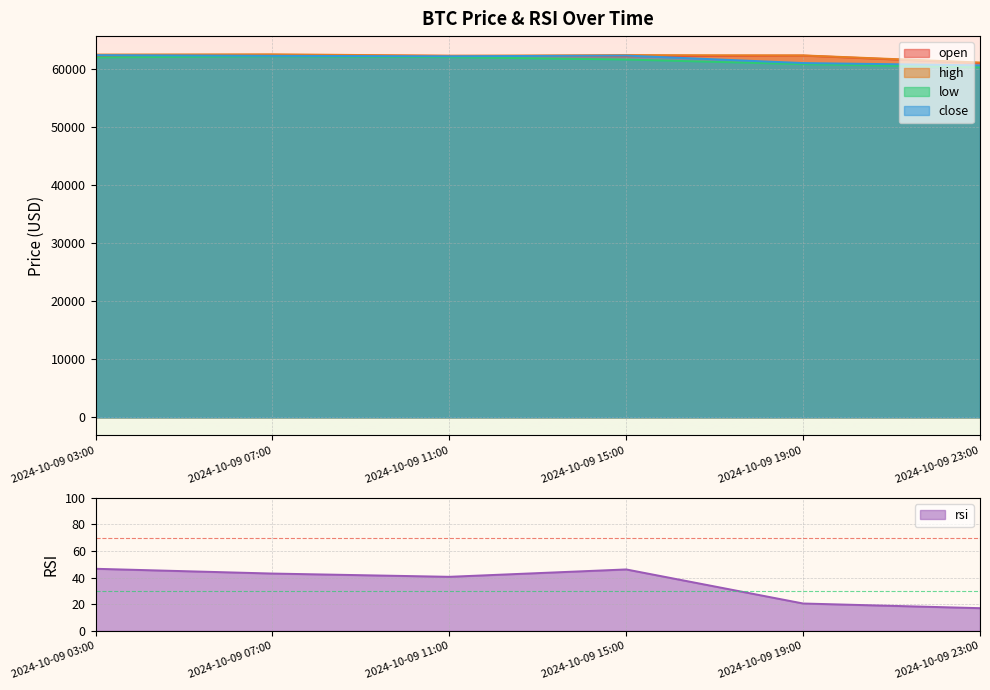

True or false: open and rsi cross at least once.

False